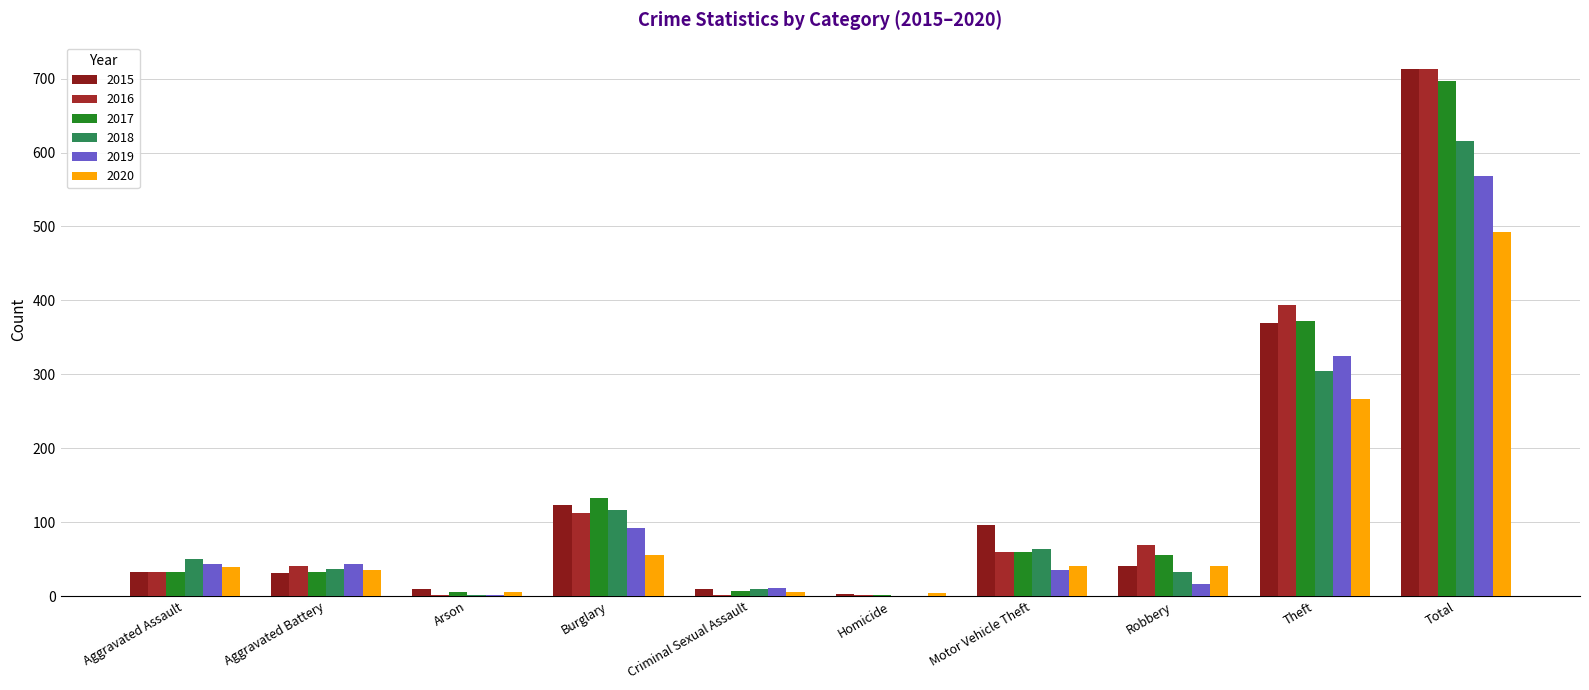

What is the total value across all series at Arson?

24